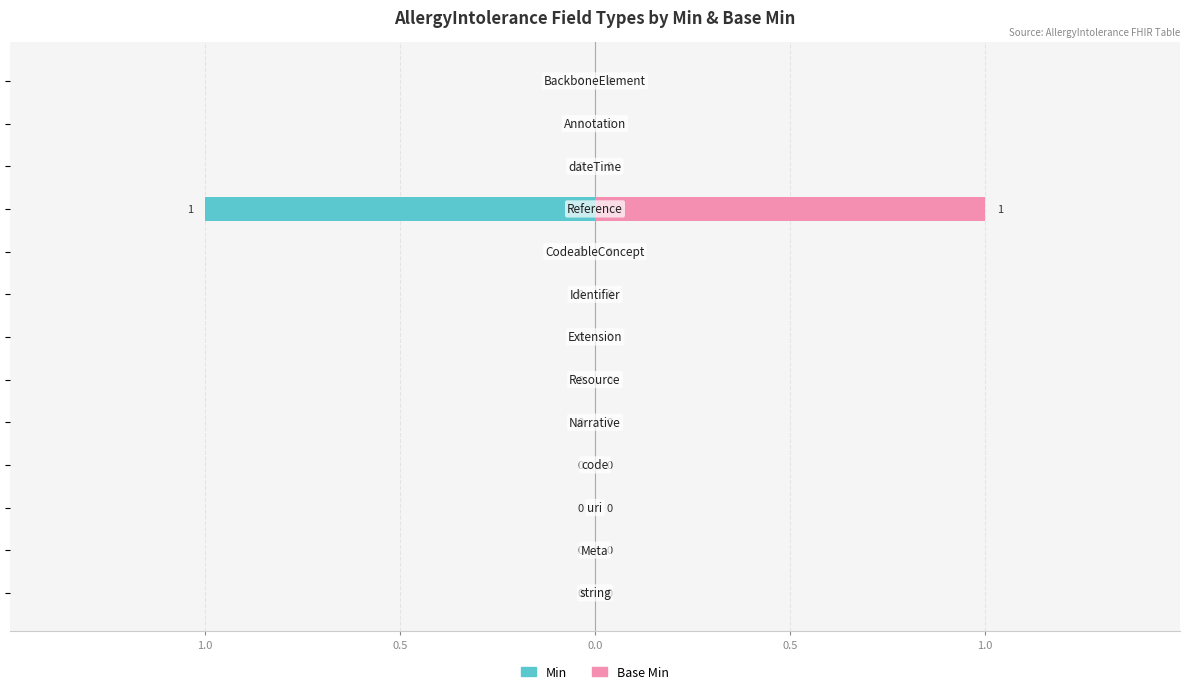

Is it true that Base Min equals 0 at 1.0?

False